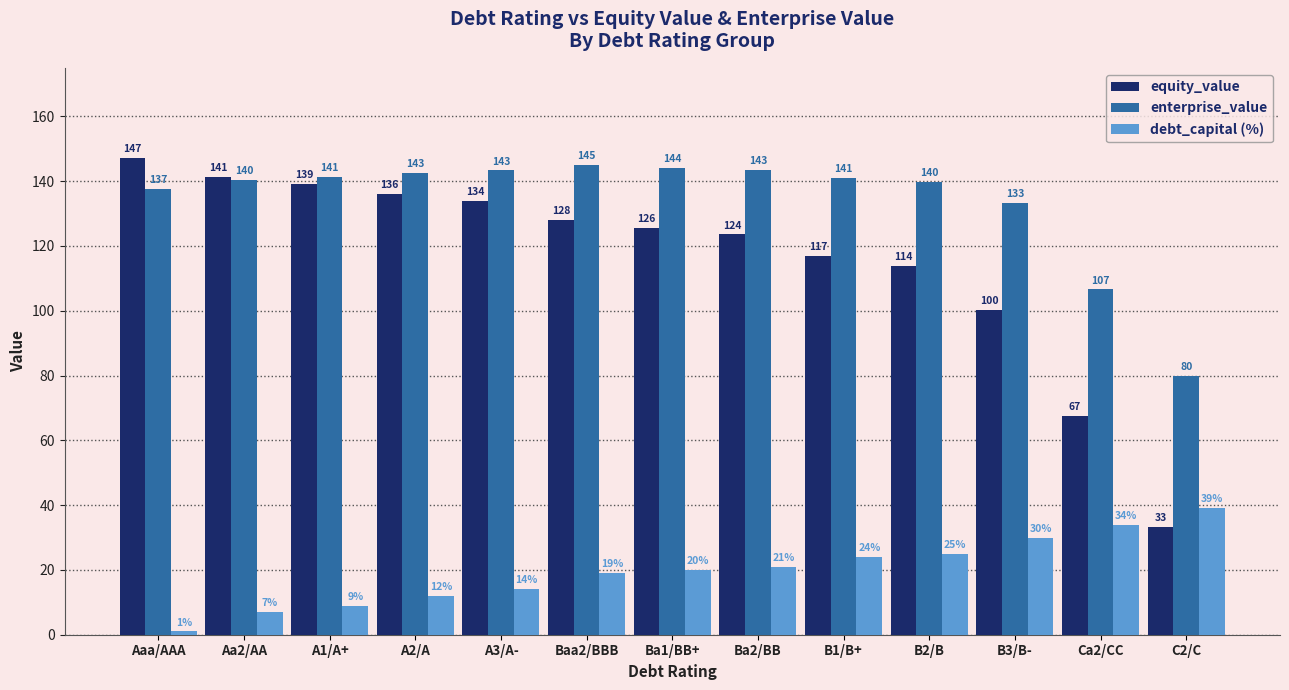

What is the smallest value displayed?

1.0